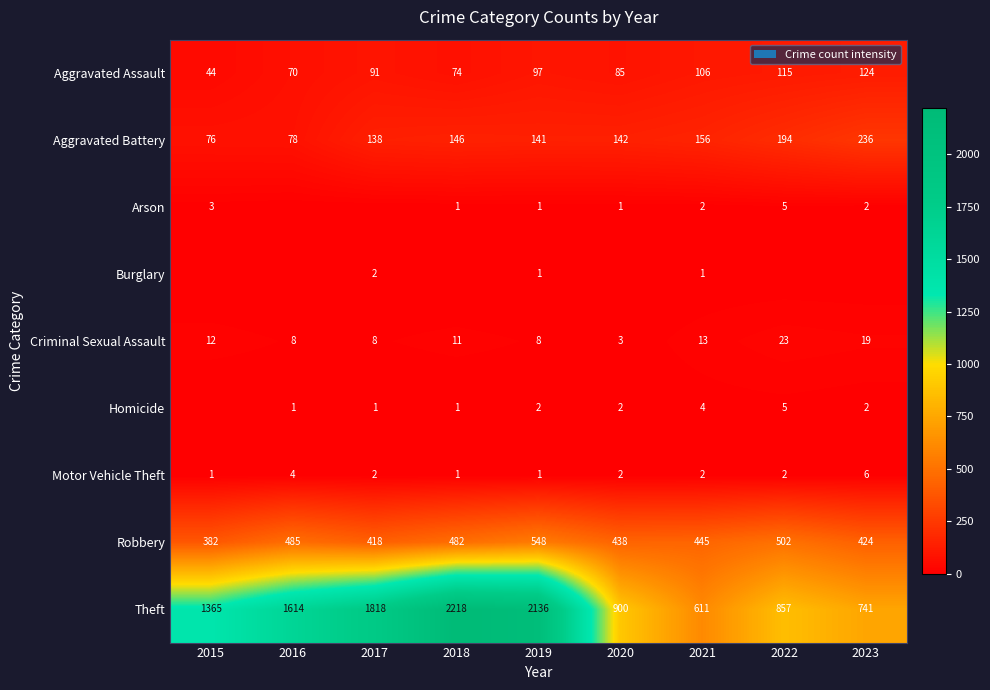

The value of Aggravated Battery at 2019 is 49. True or false?

False